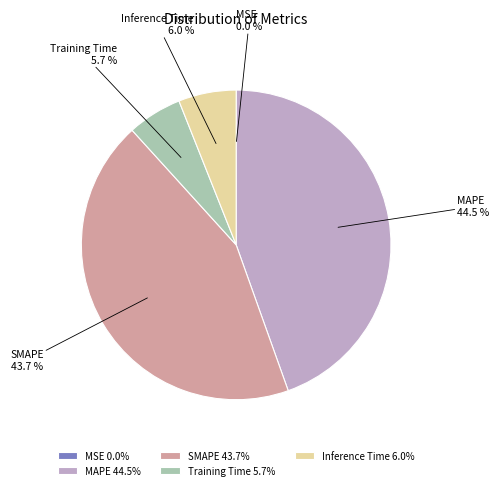

What is the ratio of the value at SMAPE to the value at MAPE?

1.0